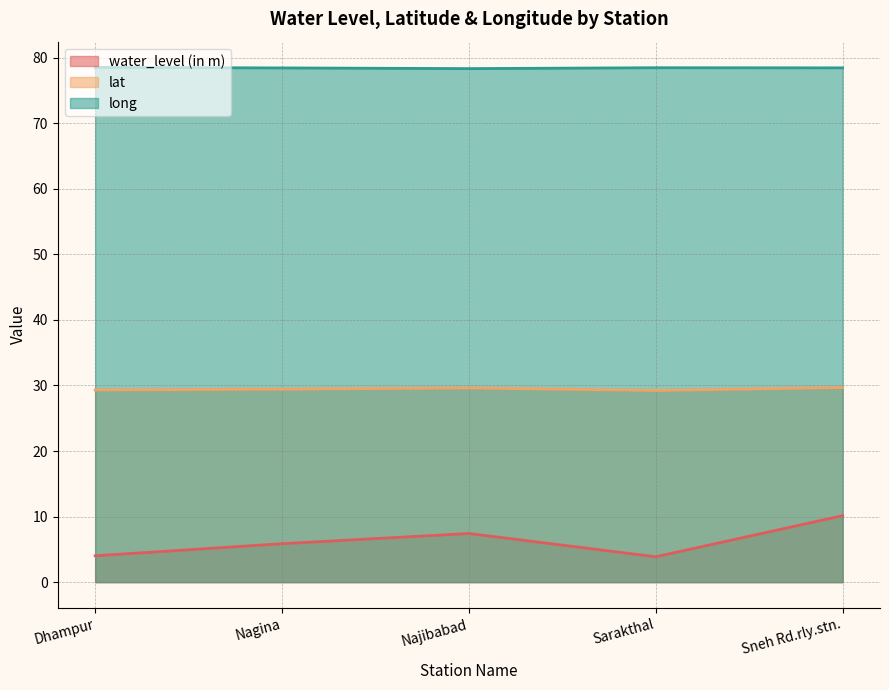

How many distinct data groups are displayed?

3